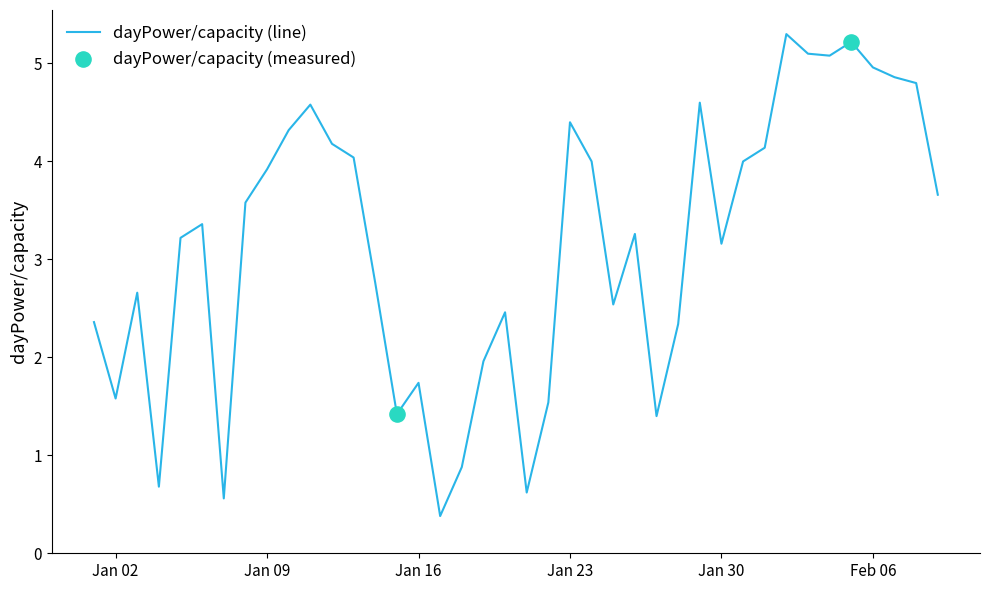

What is the minimum value shown in the chart?

0.4